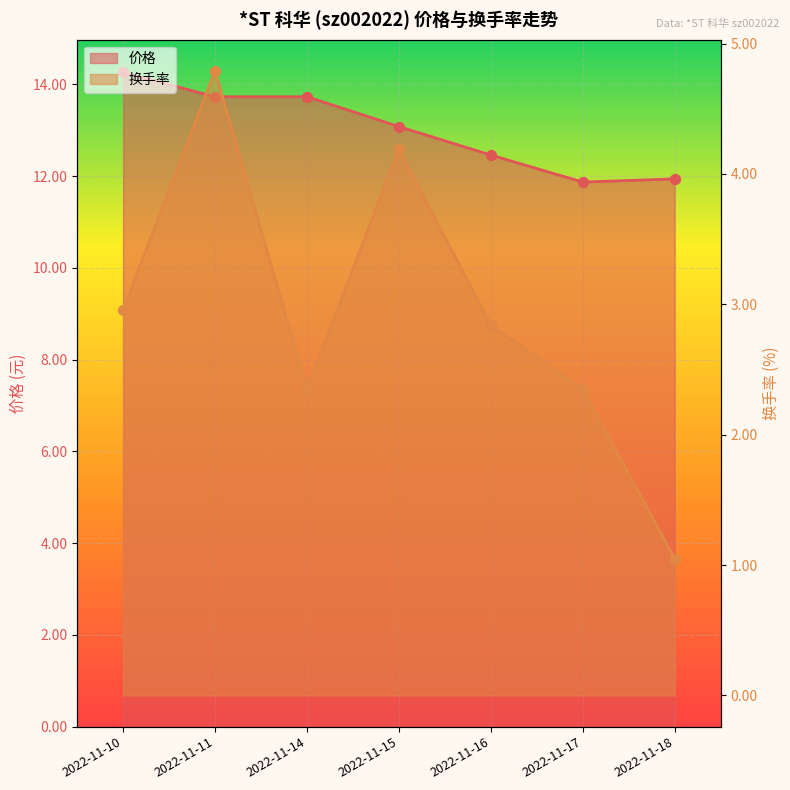

Which series contains the highest Y value?

价格